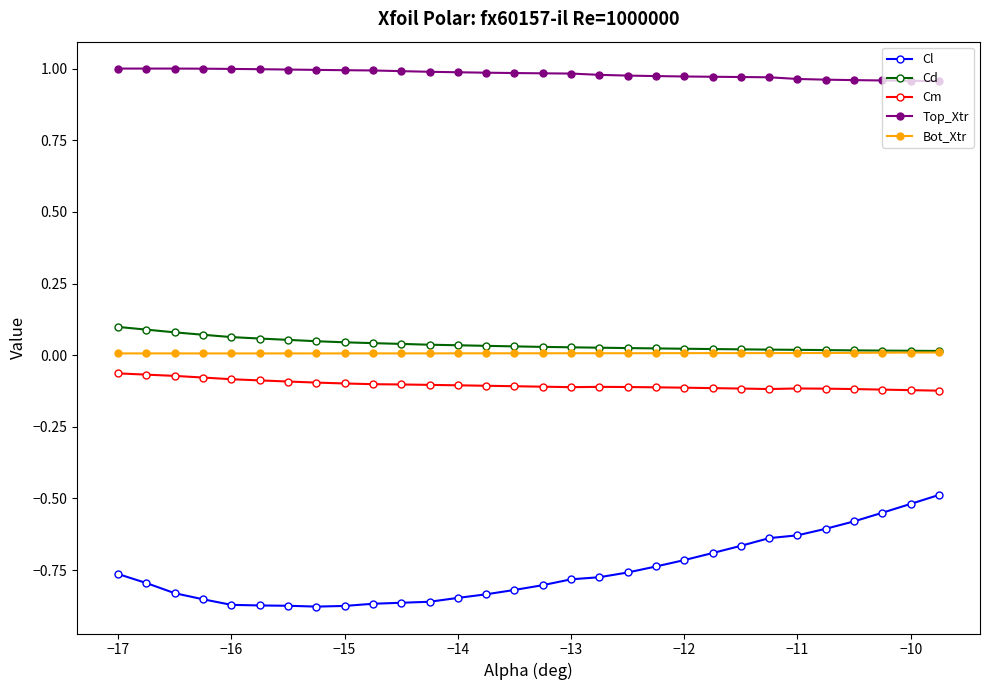

Which series has the widest spread of values?

Cl